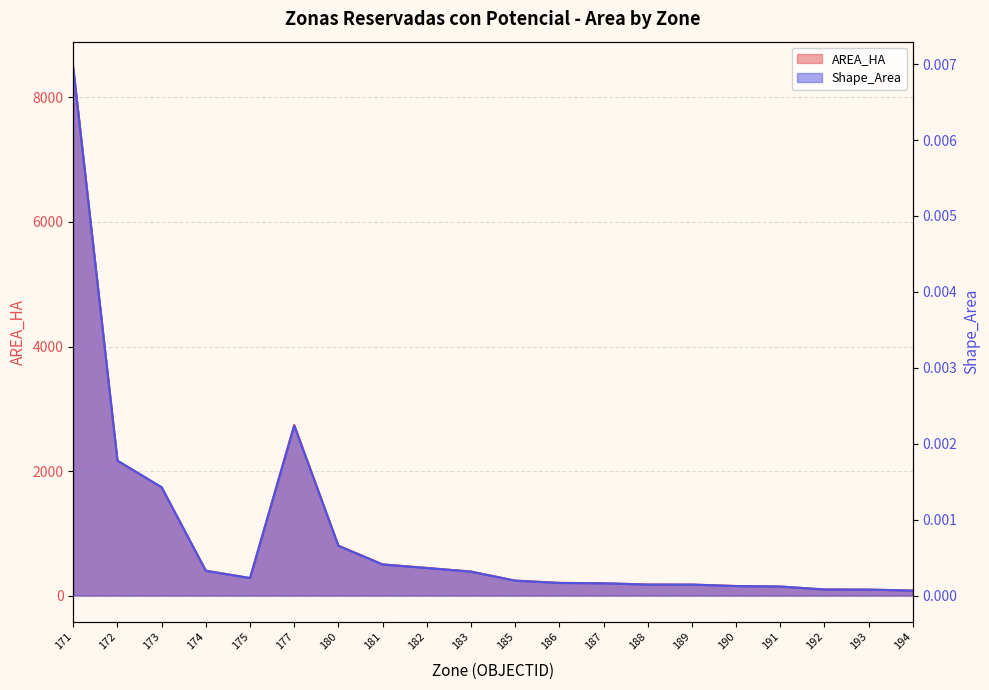

Which series has the largest total across all categories?

AREA_HA